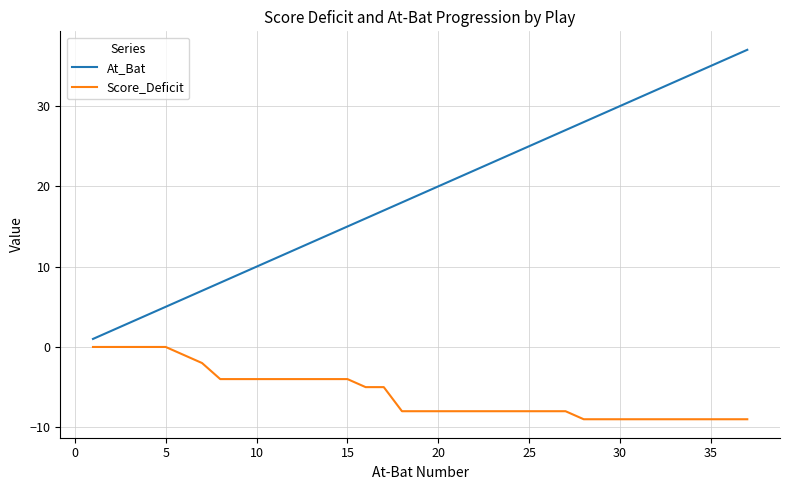

What is the maximum value shown in the chart?

37